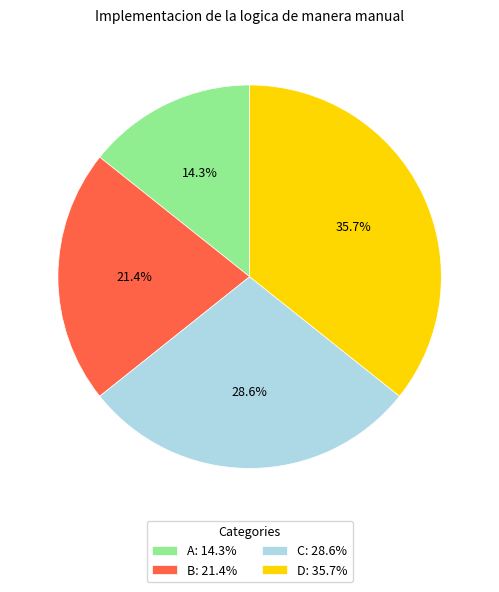

Rank the categories by value from highest to lowest.

D, C, B, A